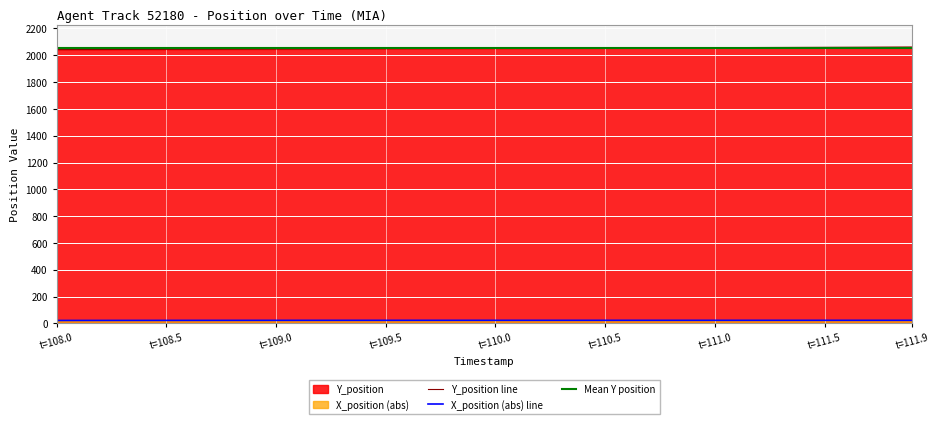

True or false: X_position (abs) line and Y_position line intersect in this chart.

False